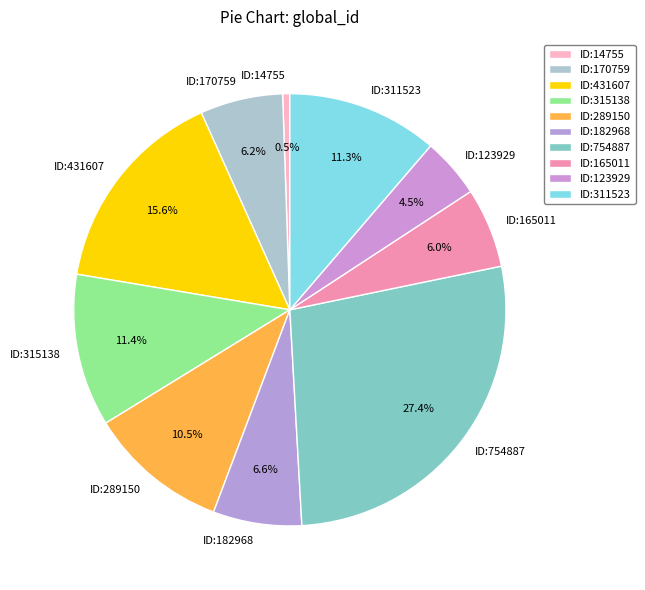

To the nearest percent, what is the difference between the ID:431607 and ID:182968 slice percentages?

9%